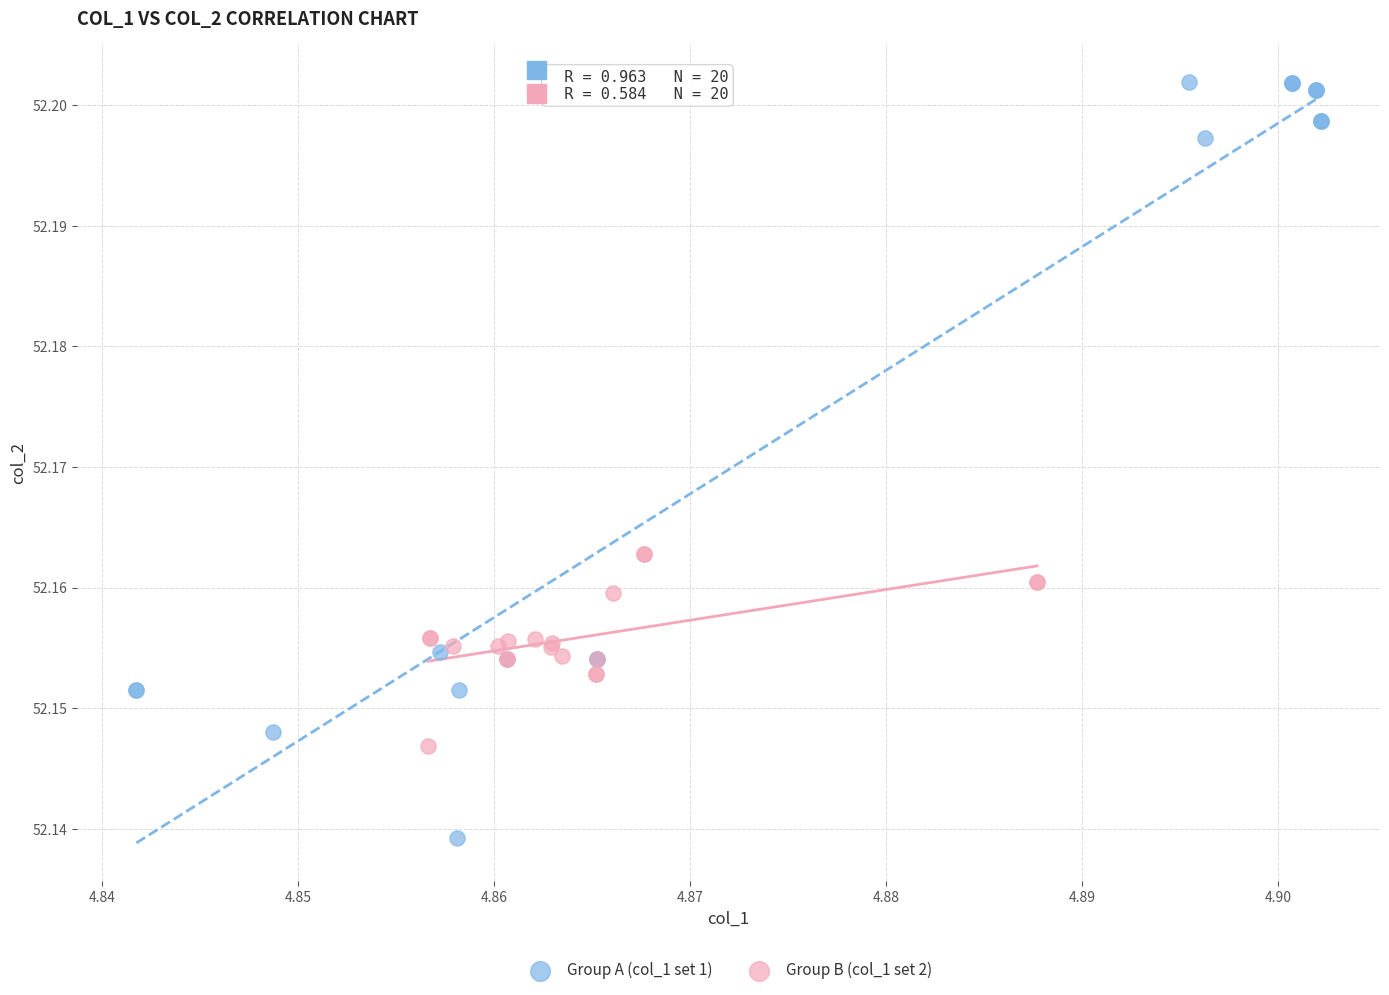

Which series contains the highest Y value?

Group A (col_1 set 1)